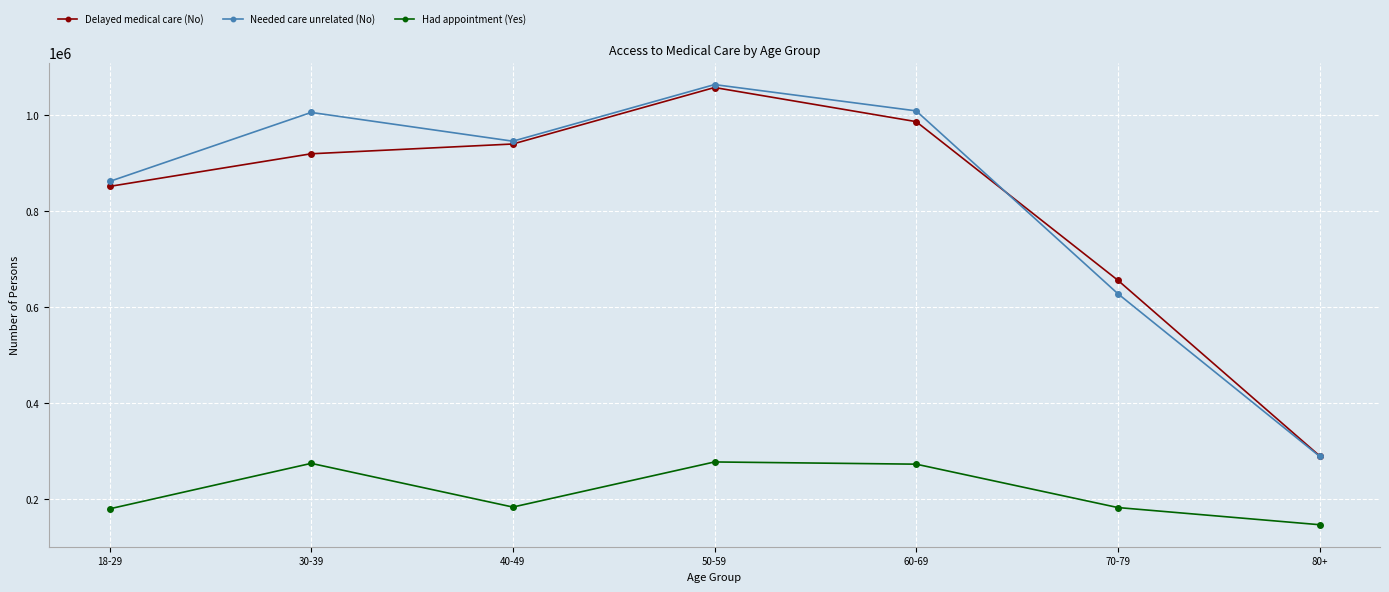

Between 40-49 and 80+, which series saw the biggest shift?

Needed care unrelated (No)